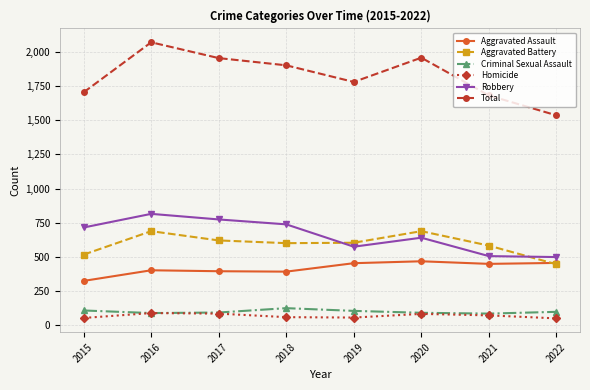

At which category is the sum across all series the highest?

2016